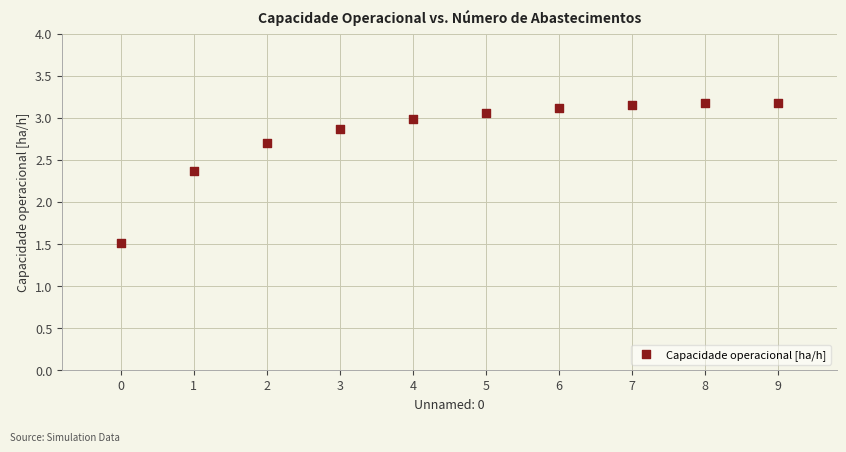

What Y value in the scatter plot is closest to 2?

2.4